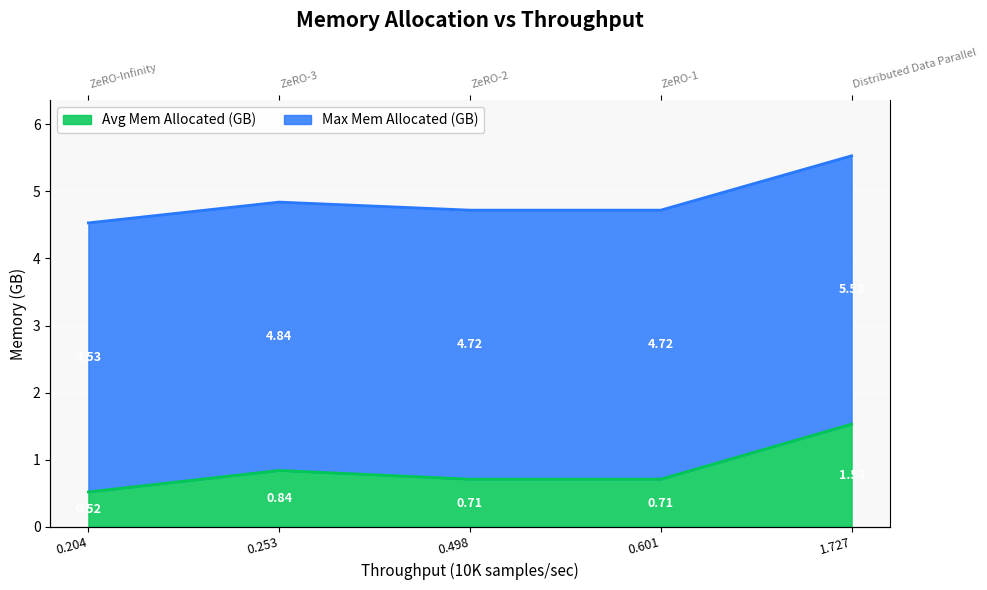

True or false: Max Mem Allocated (GB) and Avg Mem Allocated (GB) cross at least once.

False